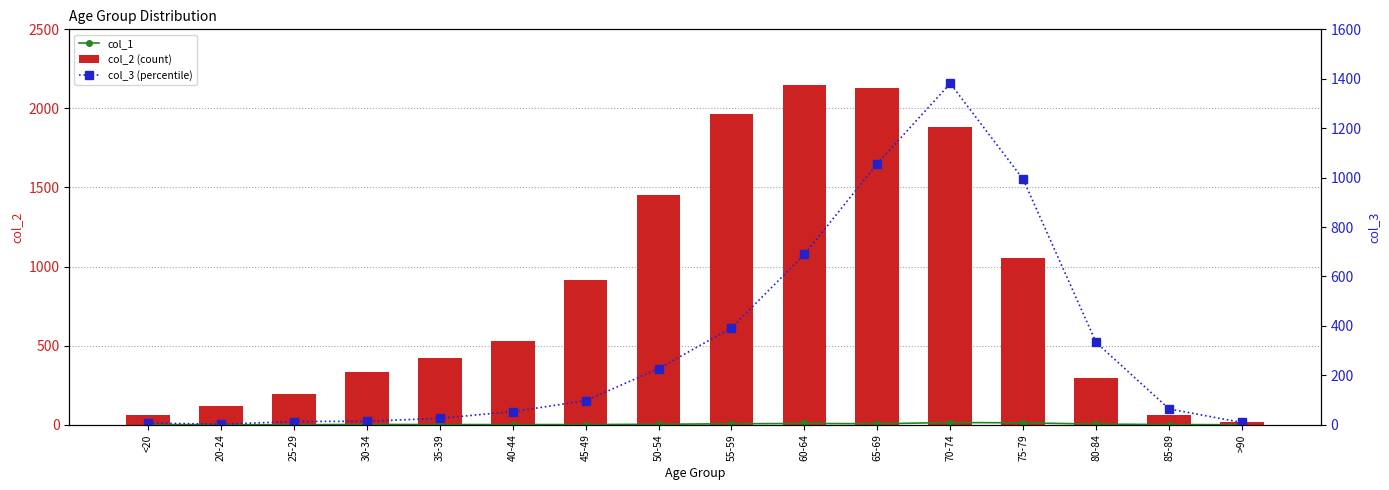

Which series changed the most between 35-39 and 75-79?

col_3 (percentile)